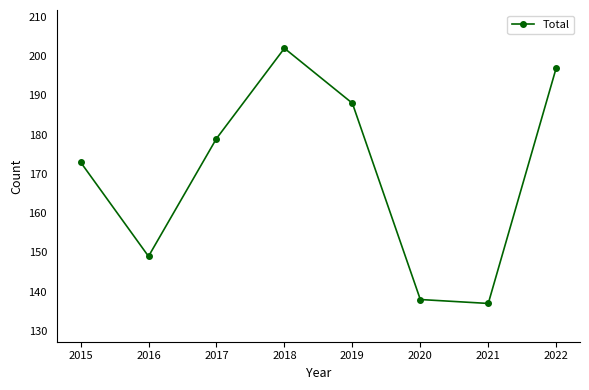

How many points are lower than both their immediate neighbors (excluding endpoints)?

2